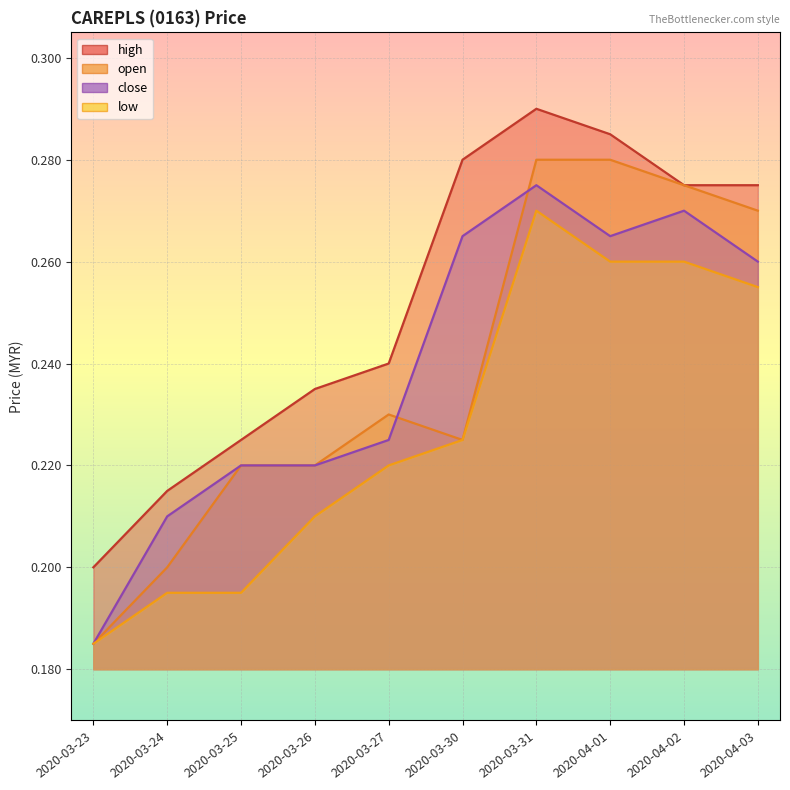

Which series changed the most between 2020-03-24 and 2020-04-01?

open